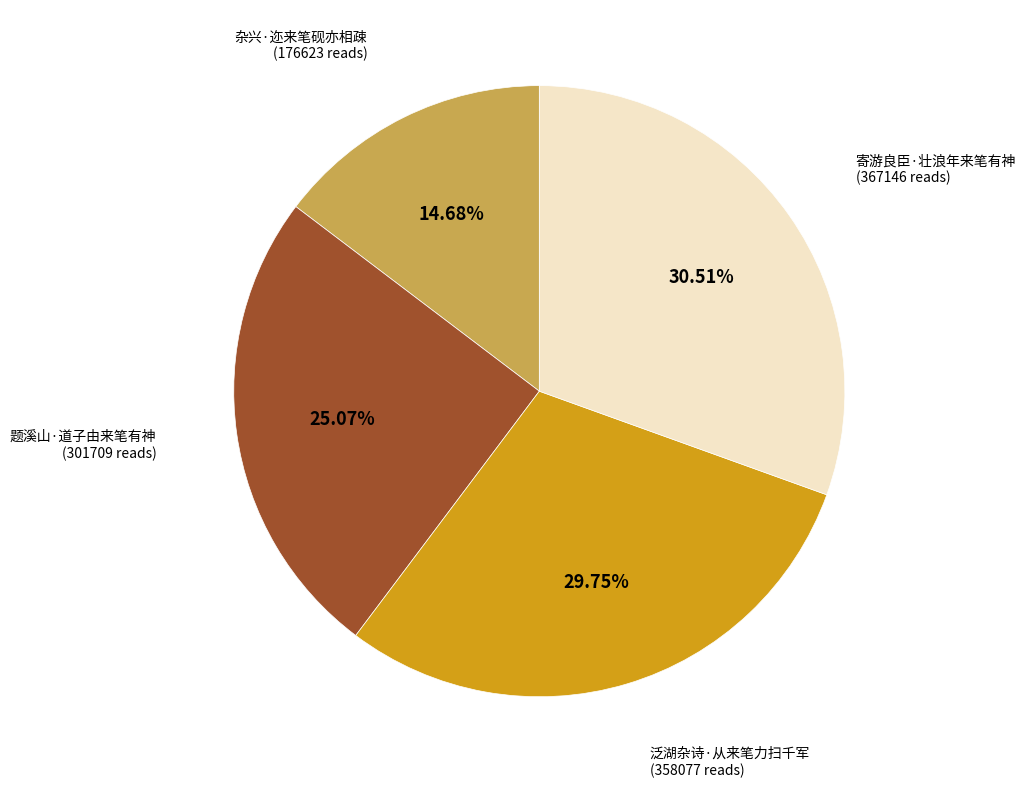

Is the sum of 题溪山·道子由来笔有神 and 泛湖杂诗·从来笔力扫千军 greater than half?

Yes